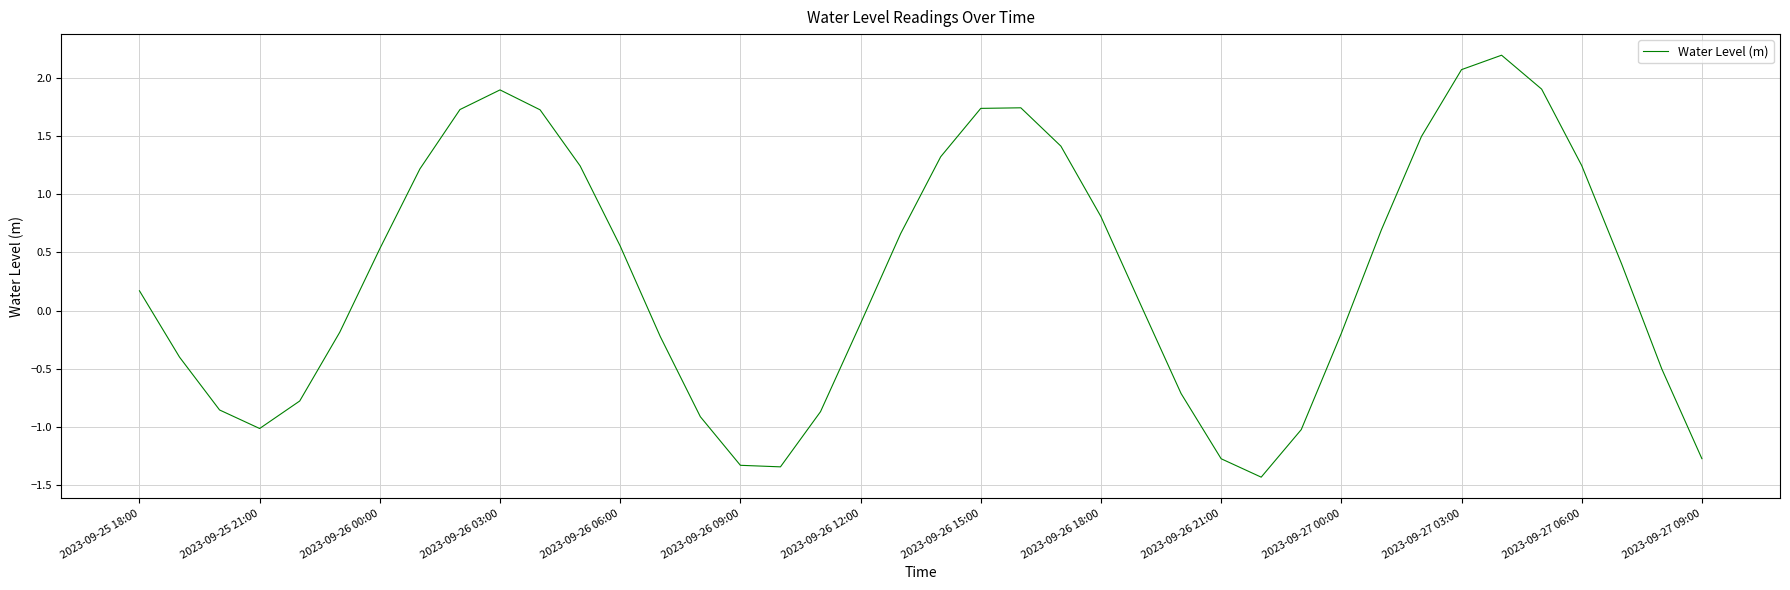

What is the minimum value shown in the chart?

-1.4